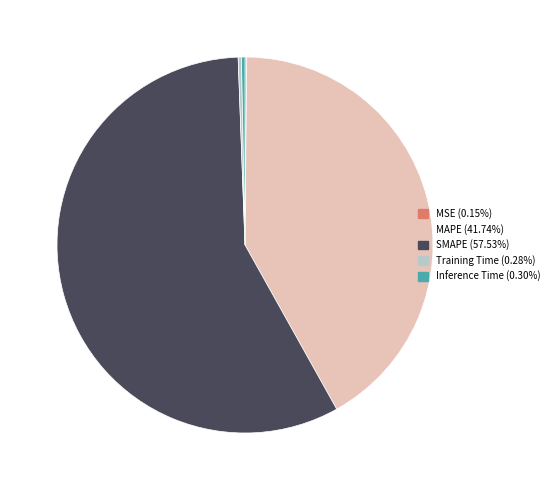

What is the largest slice in the pie chart?

SMAPE